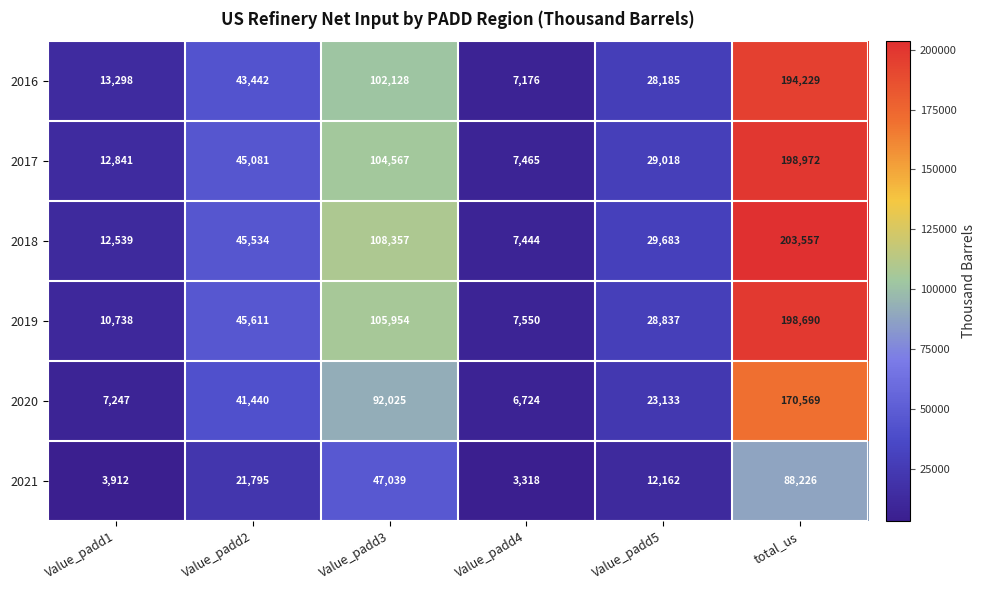

How many values in the 2021 series are below 21795?

3